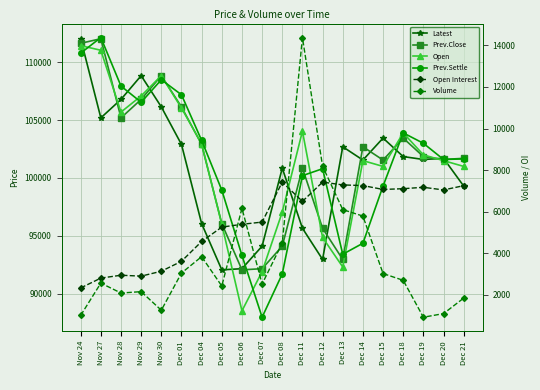

How many distinct data groups are displayed?

6